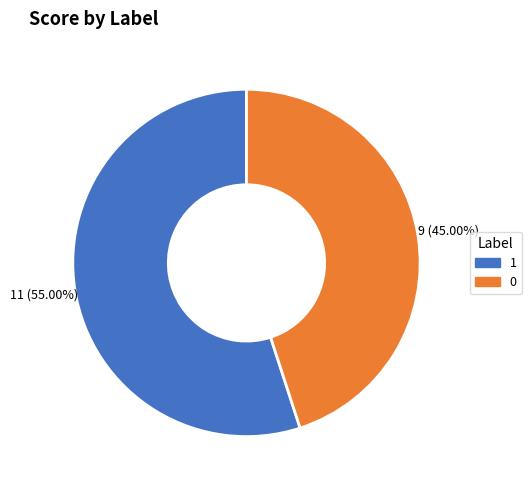

Is there a majority slice in this chart?

Yes